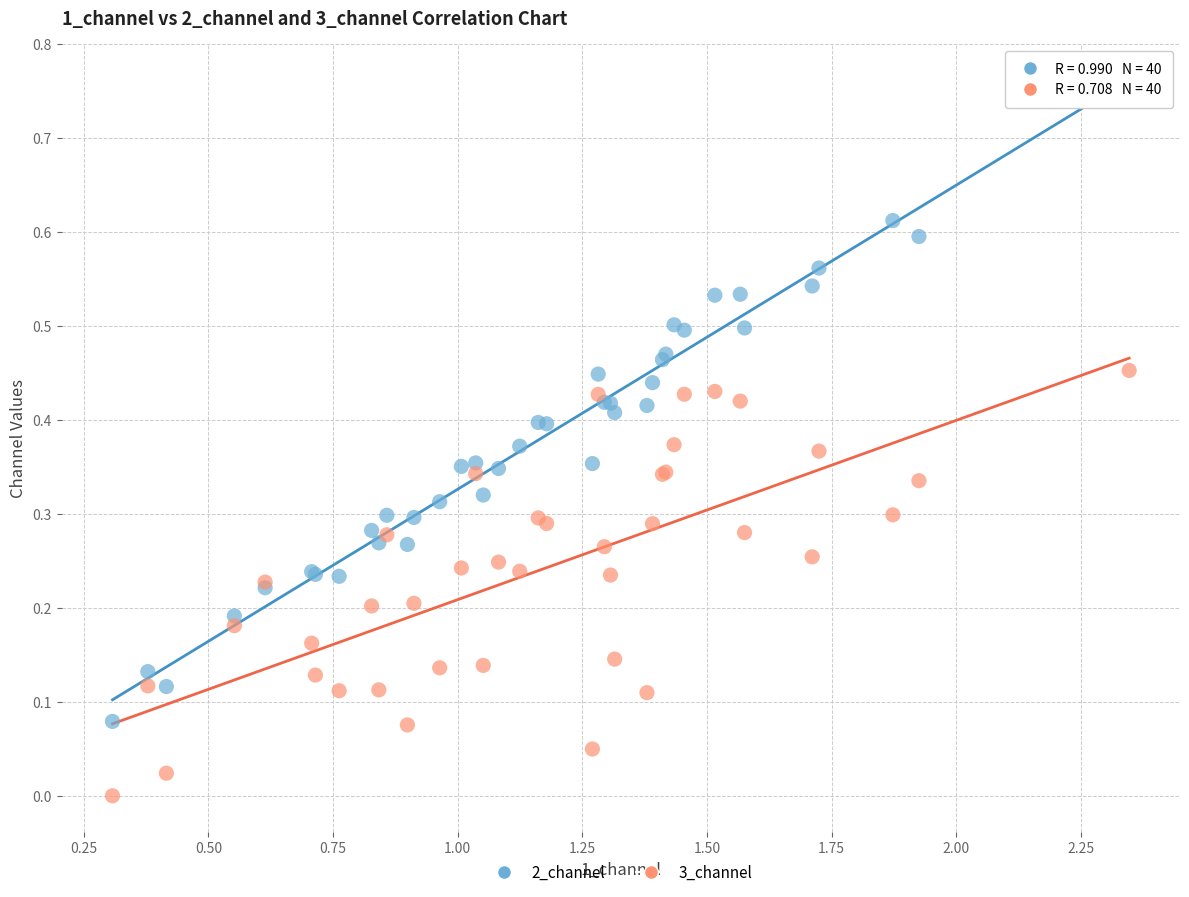

Which series contains the lowest Y value?

3_channel